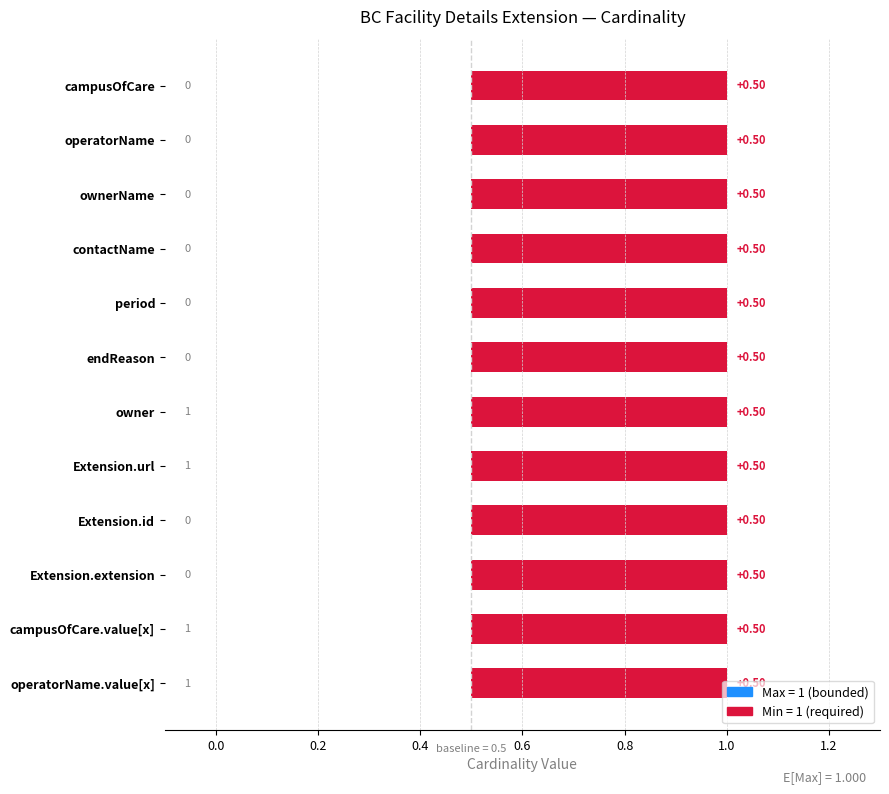

Where is Min nearest to the value 0?

campusOfCare